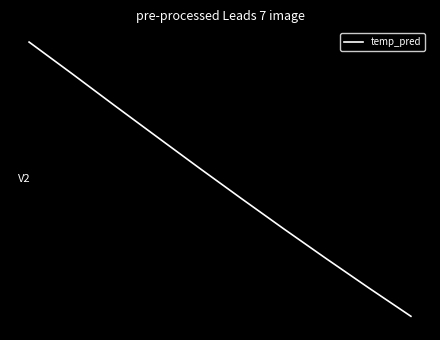

Does the chart have visible grid lines?

No